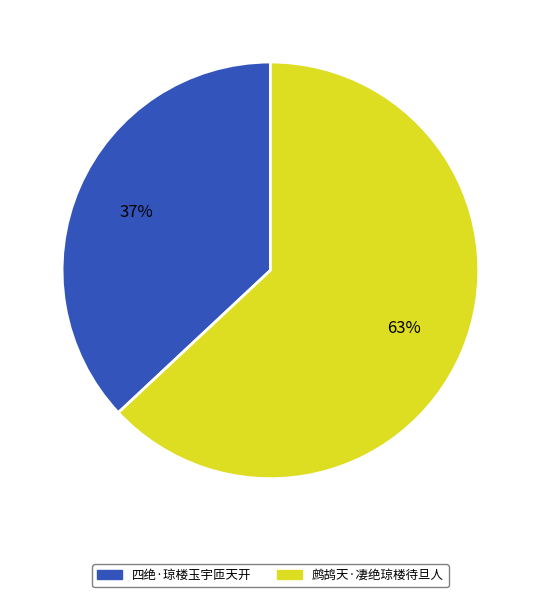

How many slices are in this pie chart?

2